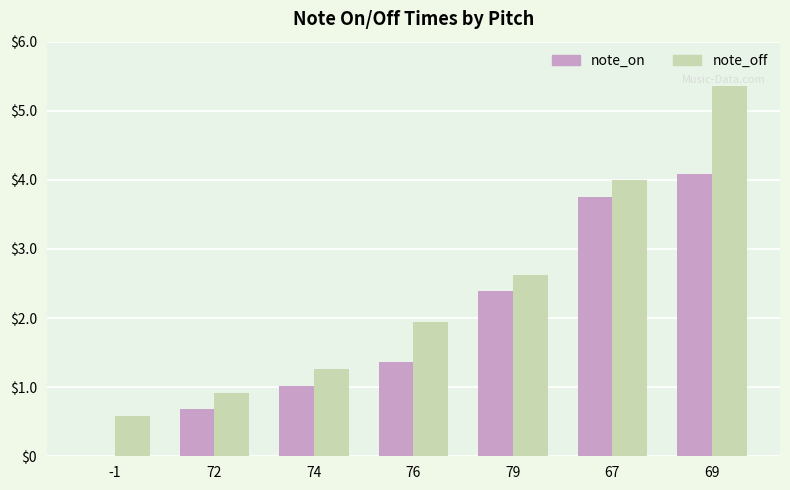

What is the sum of all note_off values?

16.7